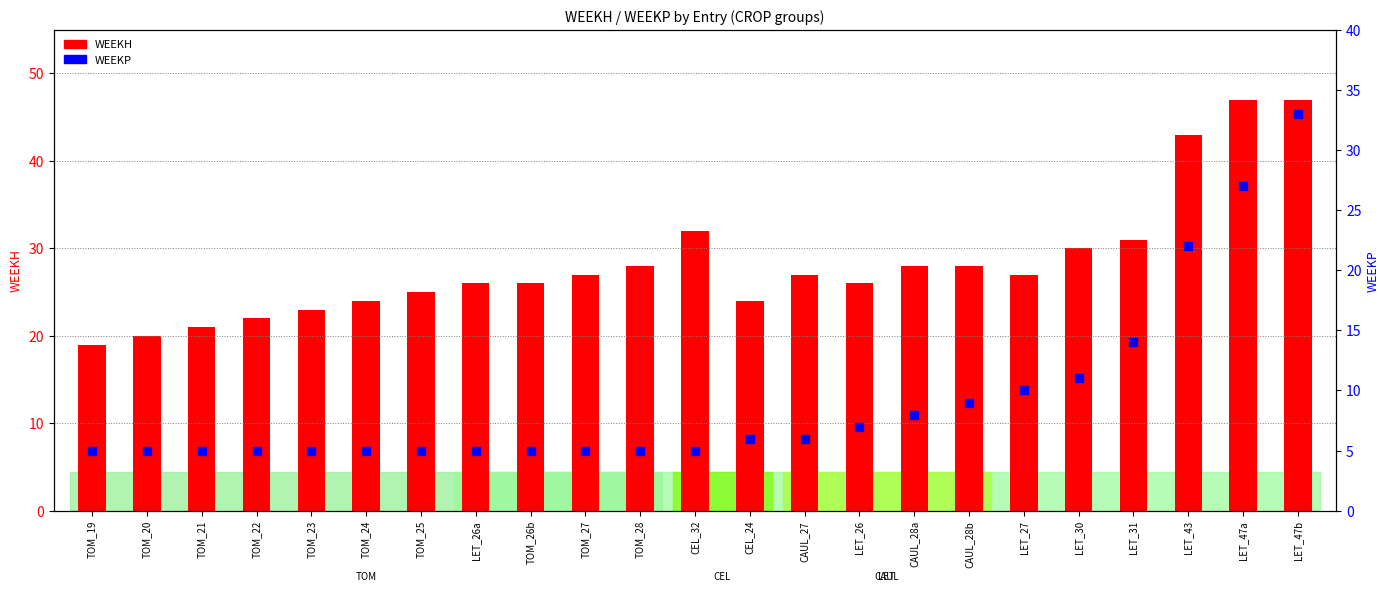

At which category is the sum across all series the highest?

LET_47b